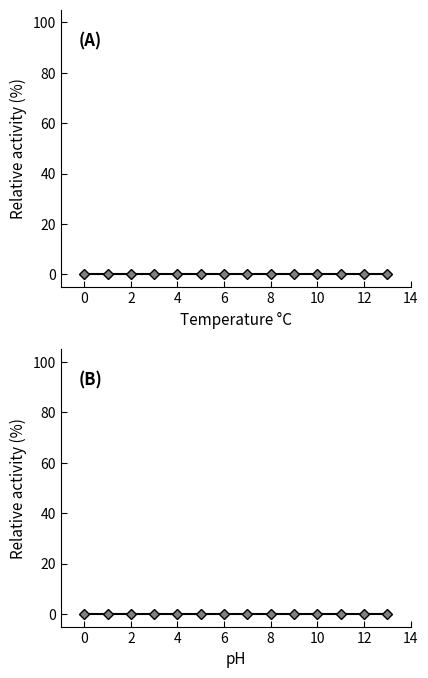

True or false: col_3 and col_4 cross at least once.

False